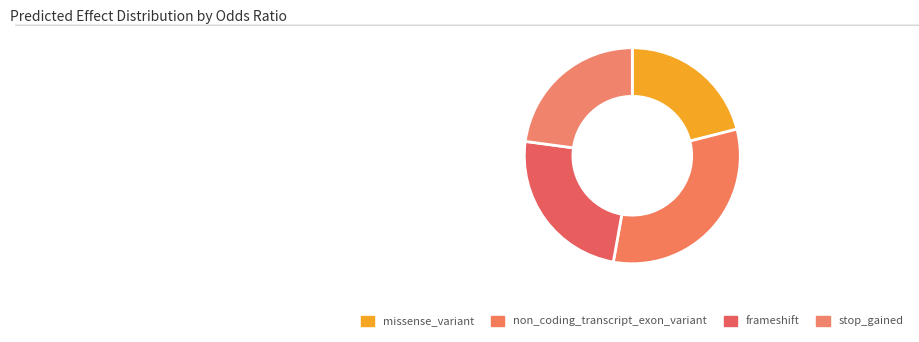

How many slices are in this pie chart?

4